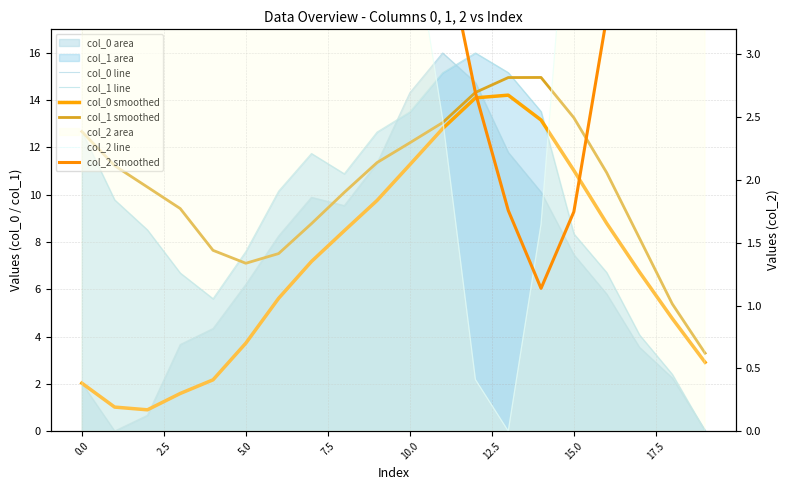

What is the greatest value displayed?

16.0